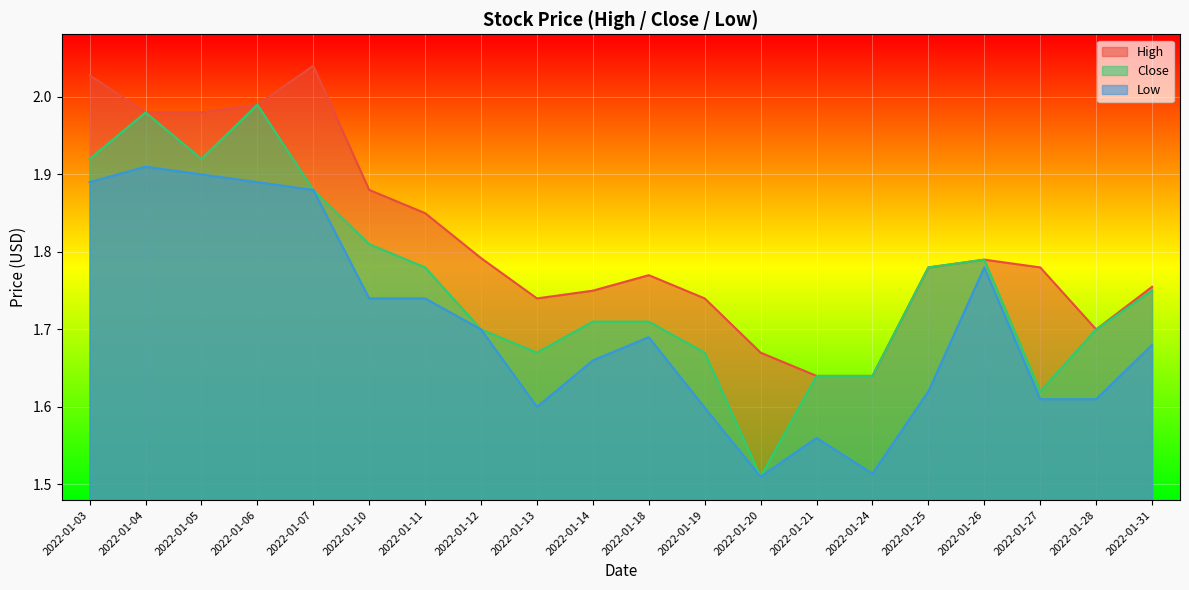

What is the difference between the second highest and minimum values in the Low series?

0.4